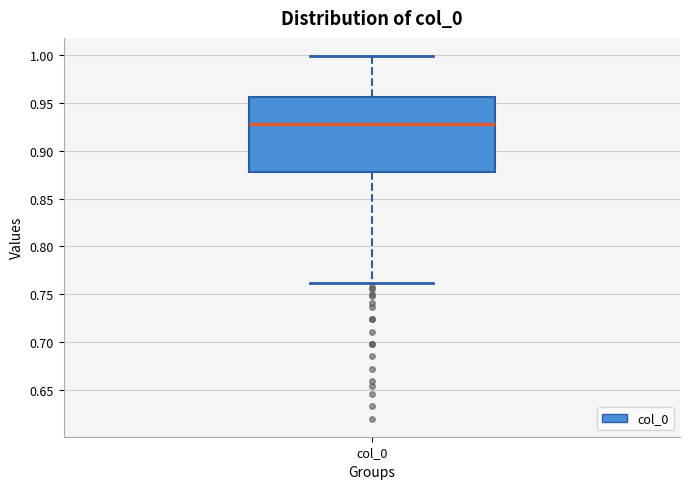

Transcribe this box plot: give where the median line is, the range the box spans, and where the two whiskers end, as read against the y-axis. The values are not printed on the chart, so give them approximately, as read against the axis.

median 0.930, box 0.880 to 0.955, whiskers 0.760 to 1.000